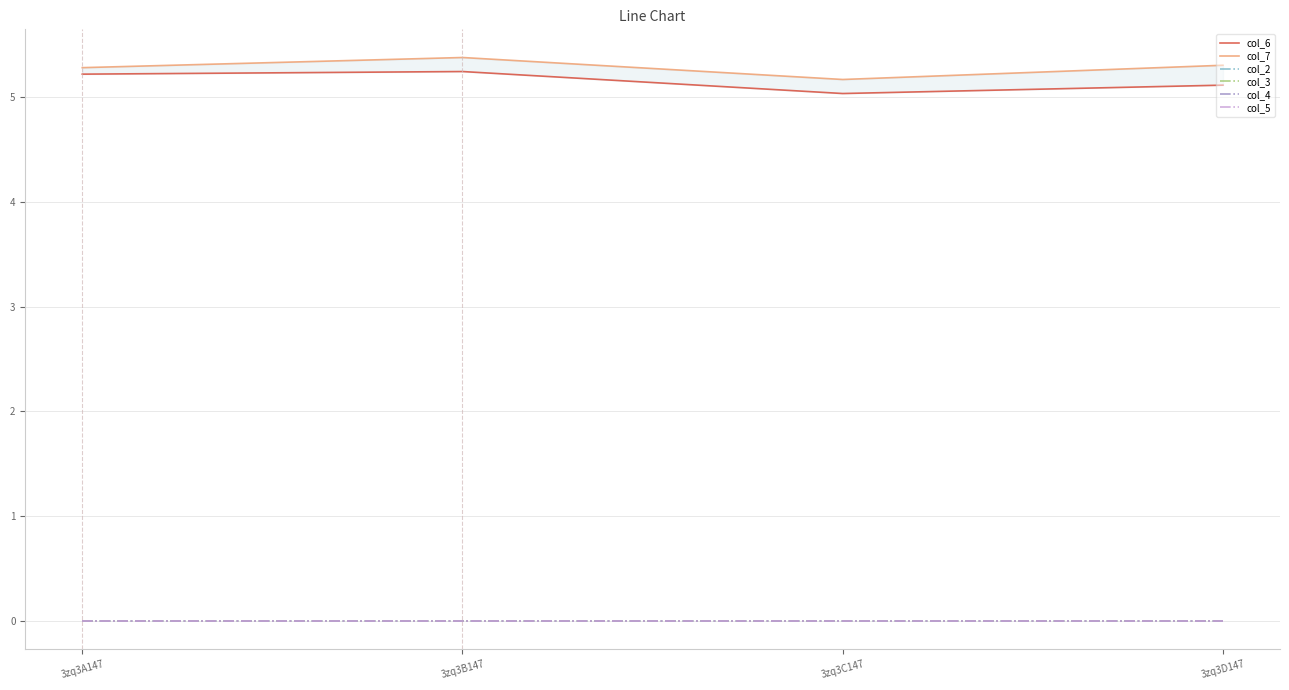

What is the total value across all series at 3zq3B147?

10.6